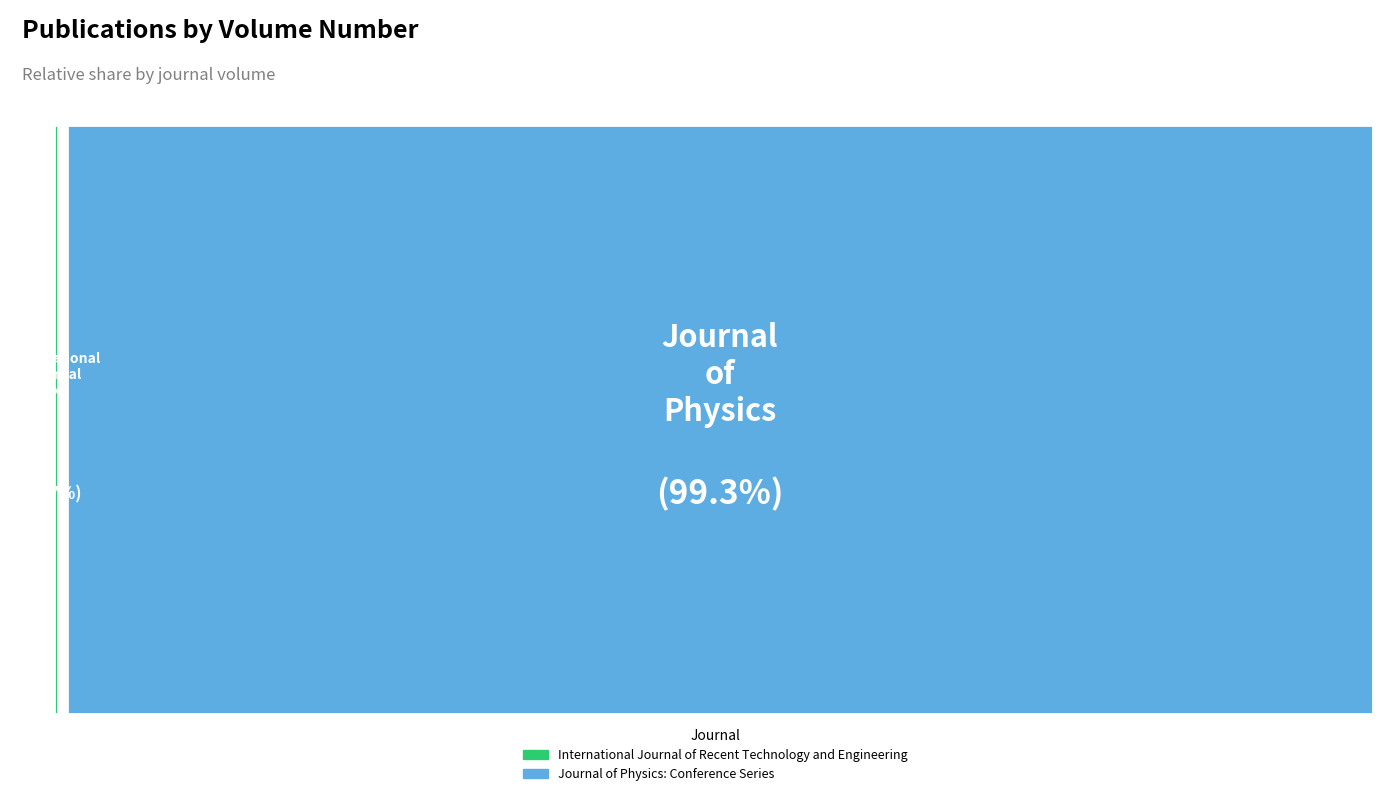

How much of the chart is everything except Journal of Physics: Conference Series?

0.7%